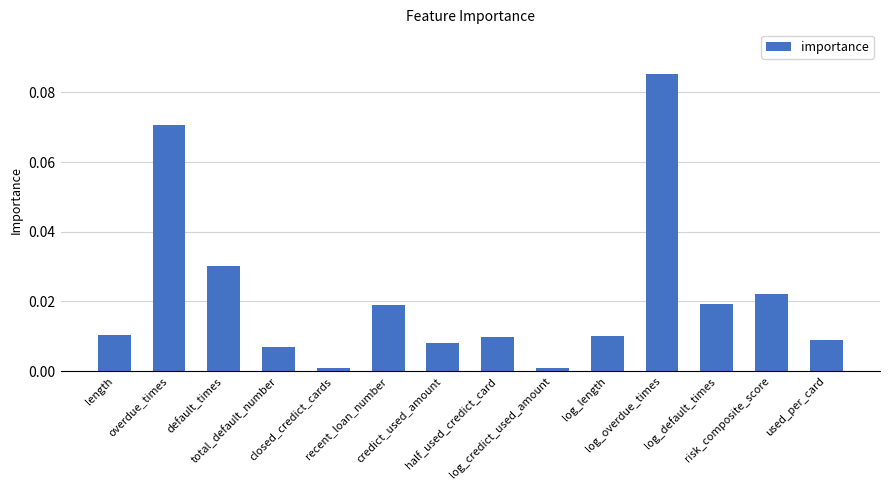

Reading right to left, list all the values displayed in this chart.

0.0	0.0	0.0	0.1	0.0	0.0	0.0	0.0	0.0	0.0	0.0	0.0	0.1	0.0